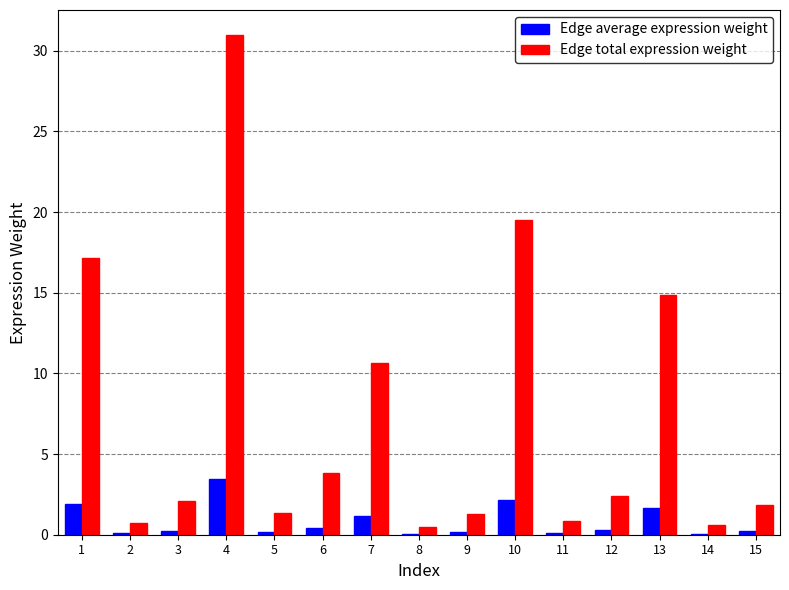

Which series has the largest total across all categories?

Edge total expression weight